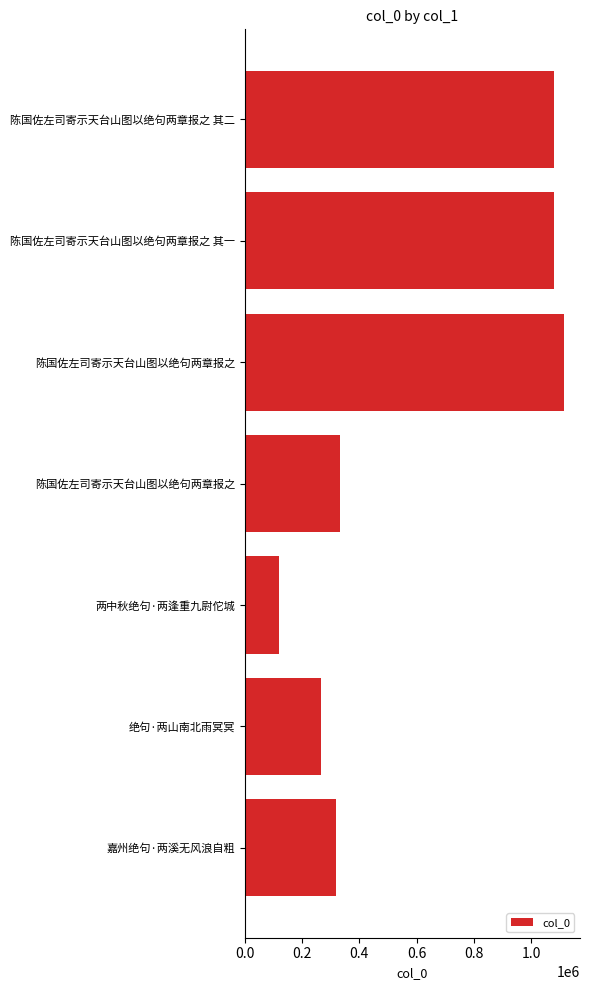

What is the smallest value displayed?

118610